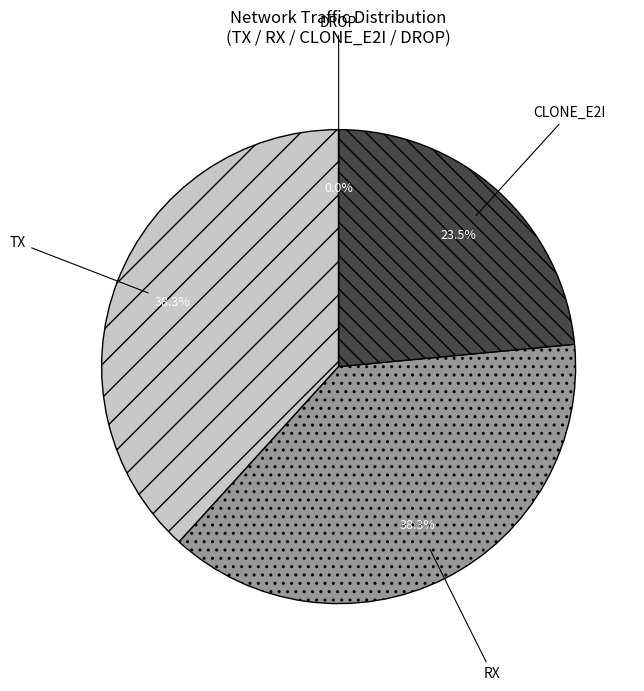

Does any single category account for the majority?

No